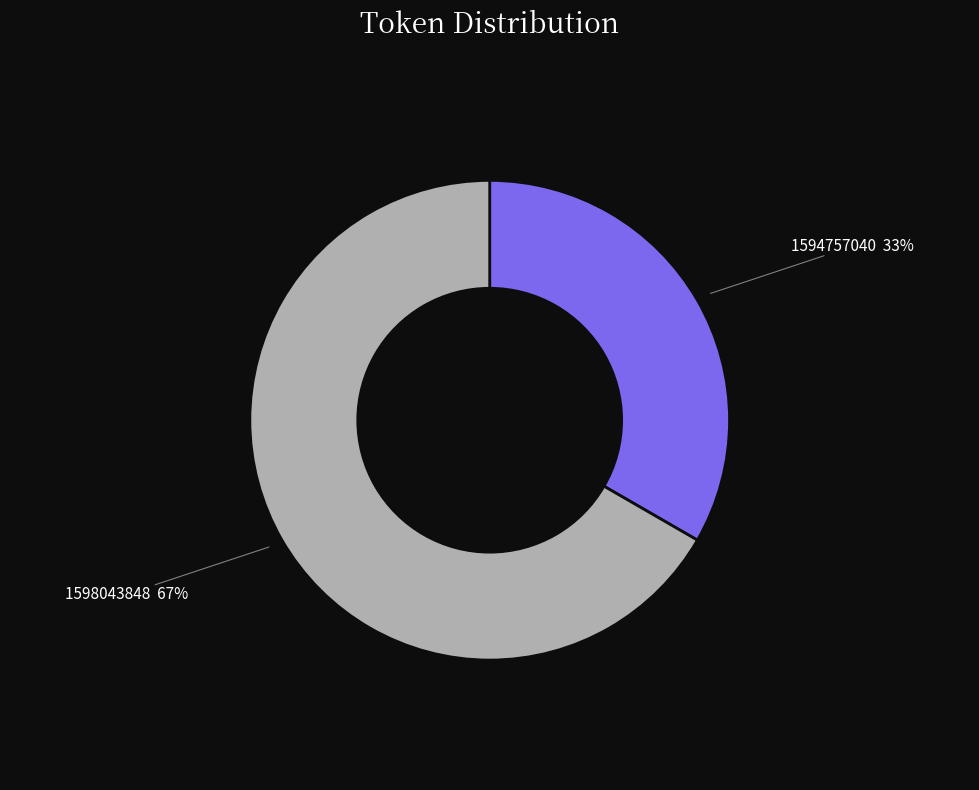

To the nearest percent, what is the average slice percentage?

50%